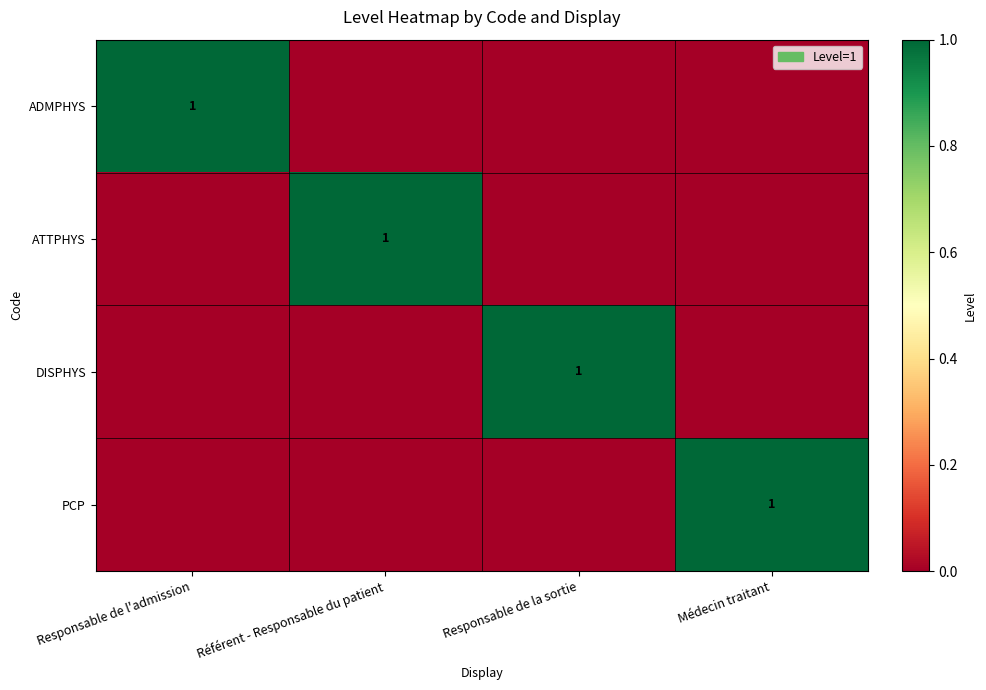

At which category does the chart reach its minimum across all series?

Référent - Responsable du patient